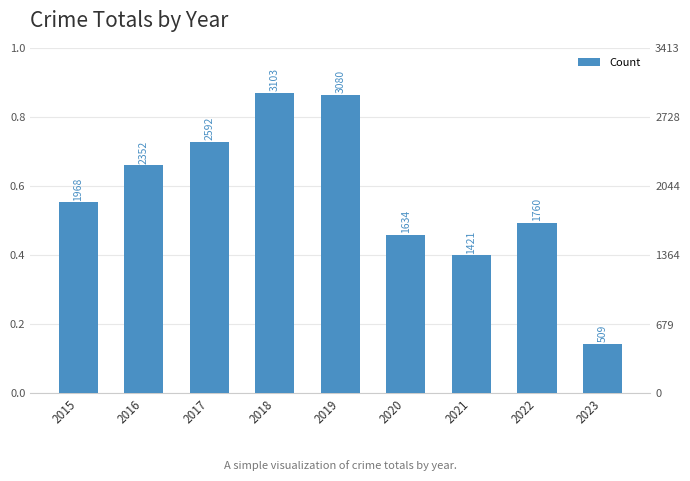

What is the value of the 6th bar from the left?

1634